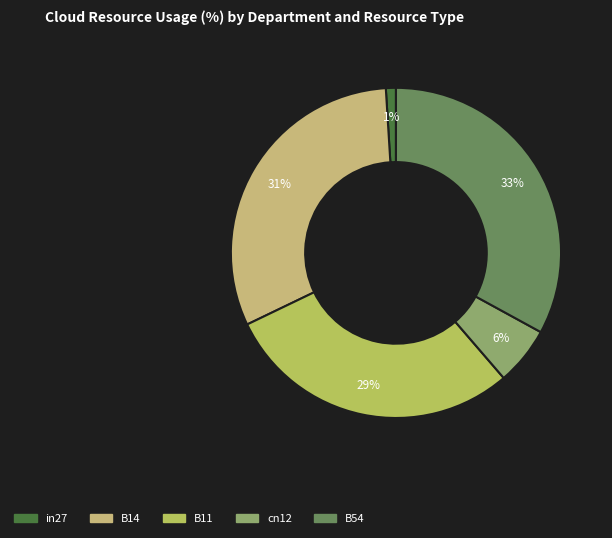

What portion of the pie excludes B11?

70.8%